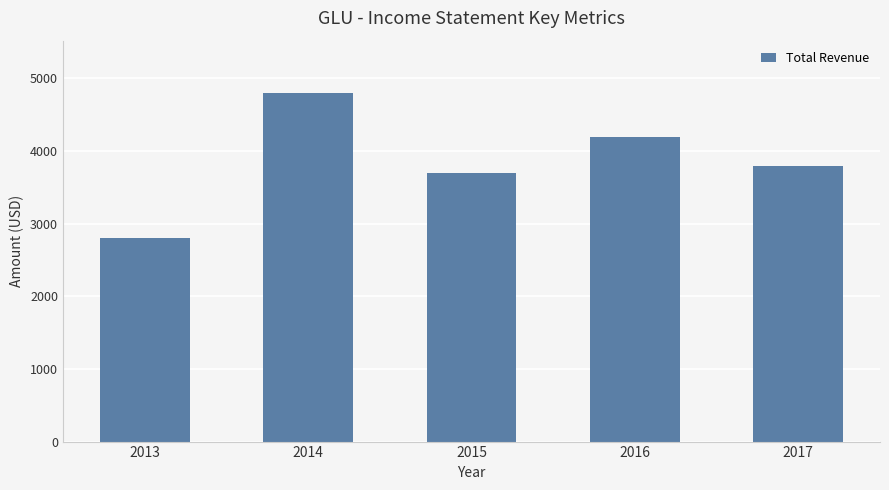

At which label does the data first exceed 3800?

2014